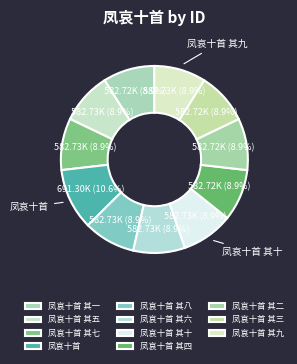

To the nearest percent, what is the average slice percentage?

9%